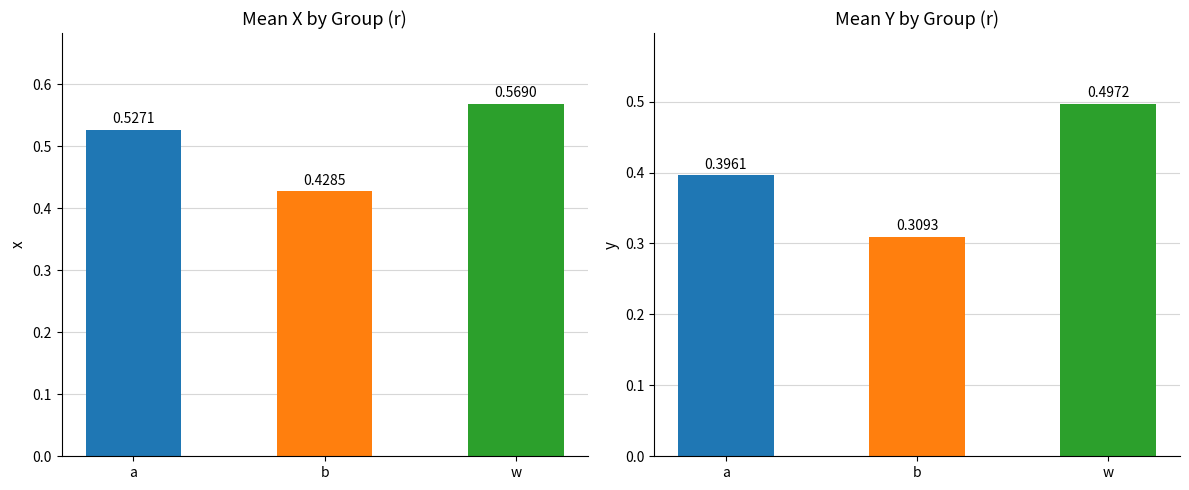

What is the label of the 1st bar from the left?

a